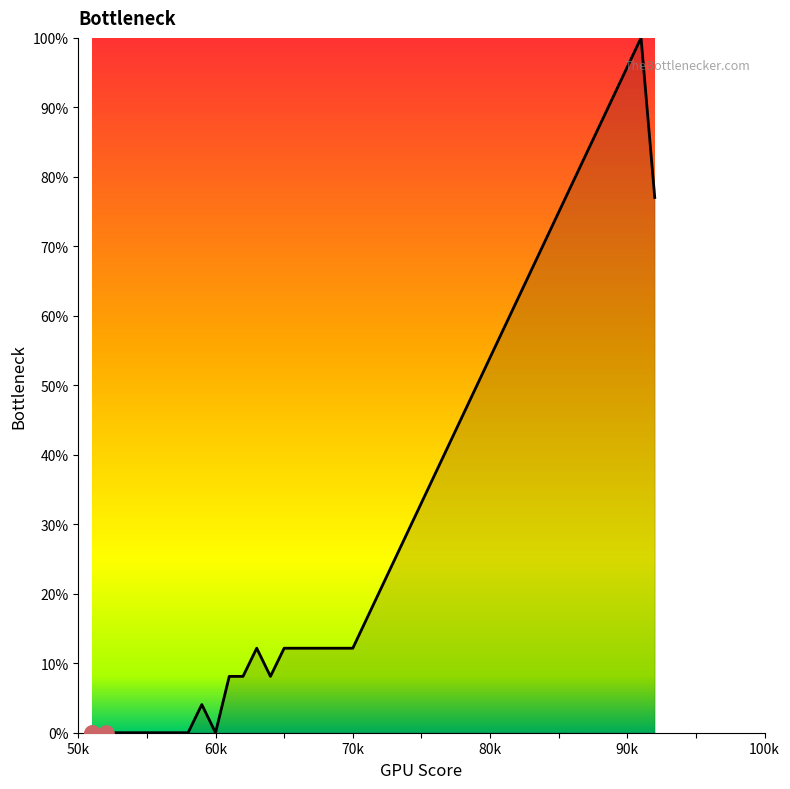

What is the greatest value displayed?

100.0